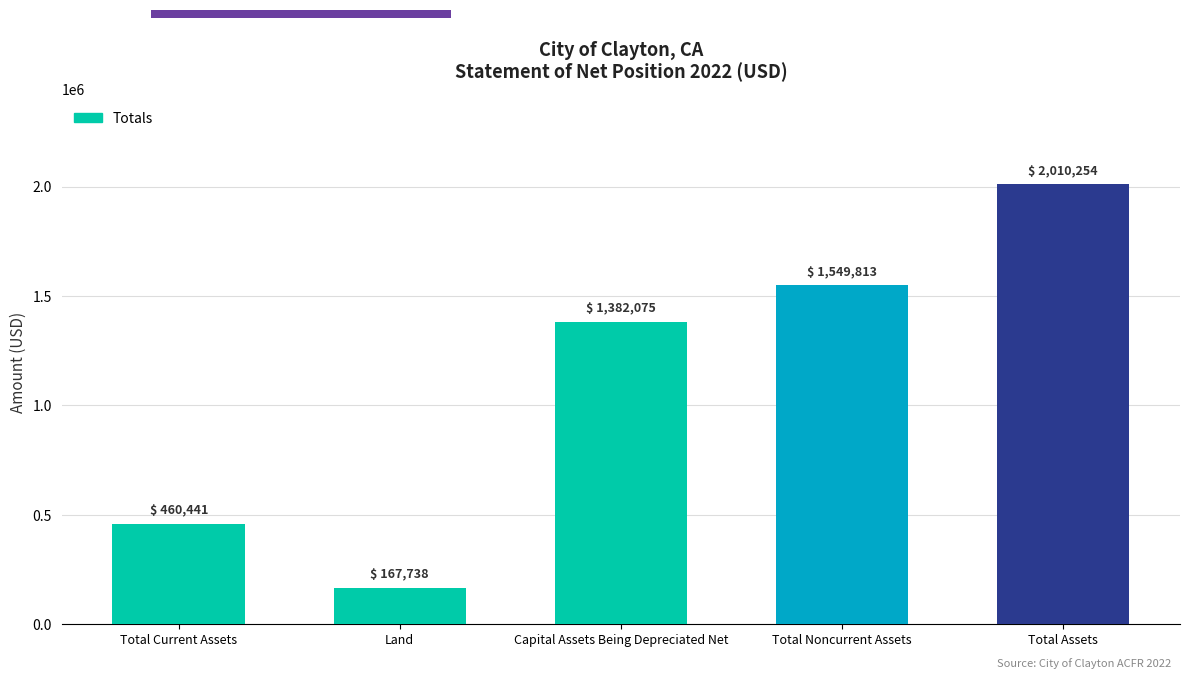

Reading left to right, list all the values displayed in this chart.

Total Current Assets=460441	Land=167738	Capital Assets Being Depreciated Net=1382075	Total Noncurrent Assets=1549813	Total Assets=2010254